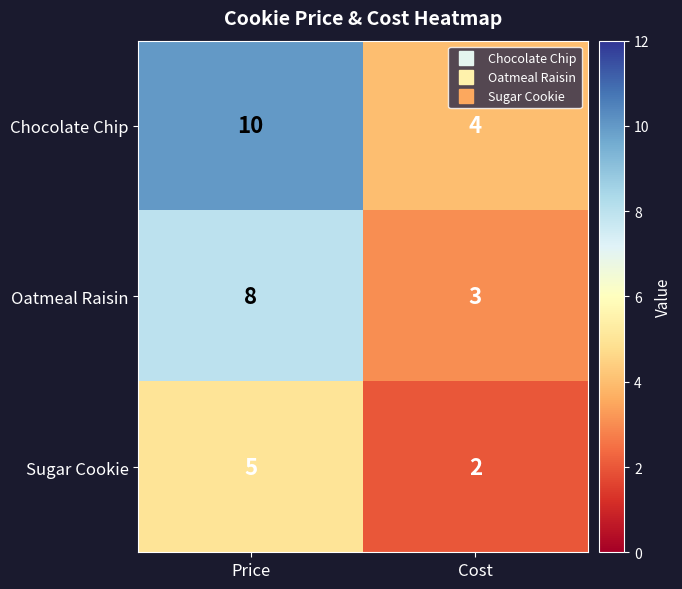

At Price, list the series in order from smallest to largest.

Sugar Cookie, Oatmeal Raisin, Chocolate Chip